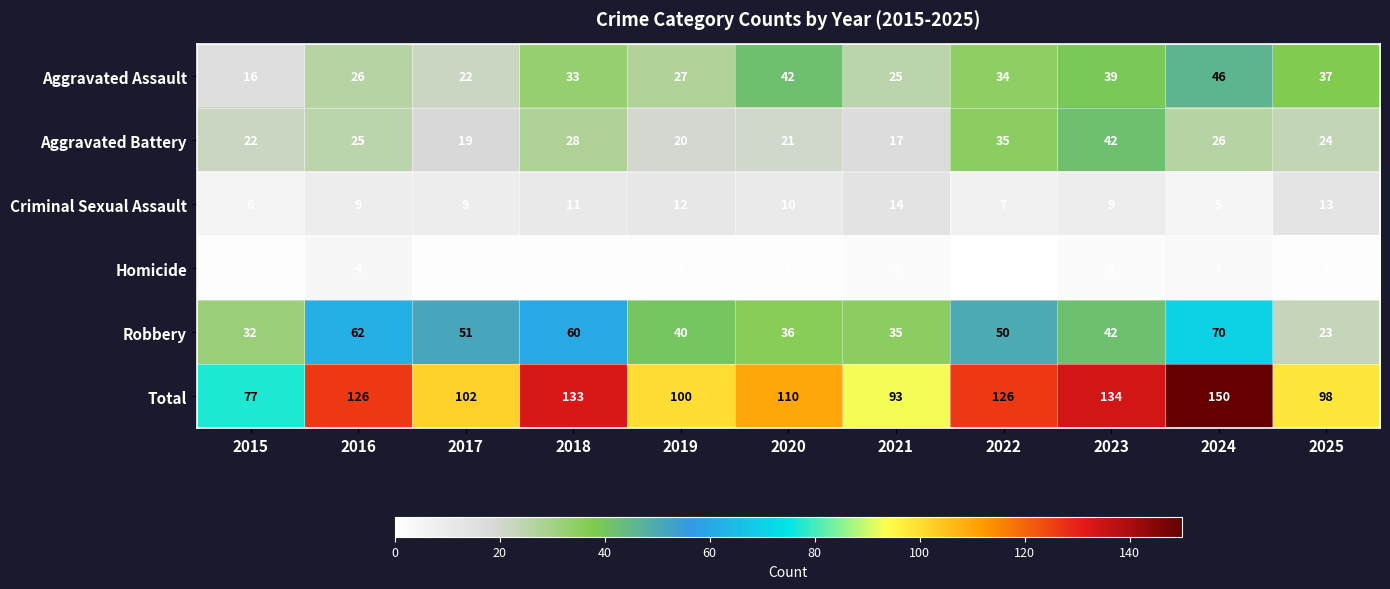

Where is Total nearest to the value 113?

2020